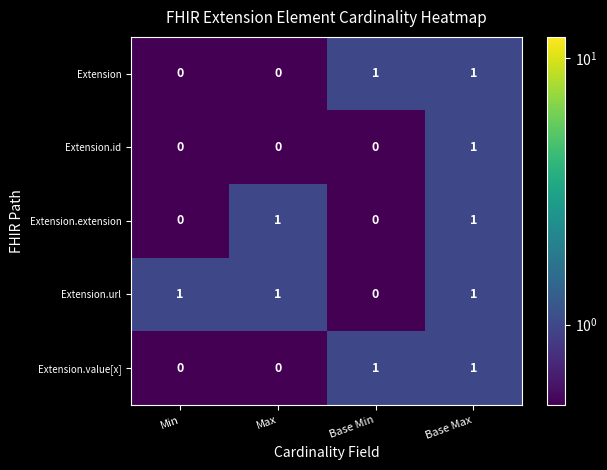

How many Extension.value[x] values are between 0 and 1?

4